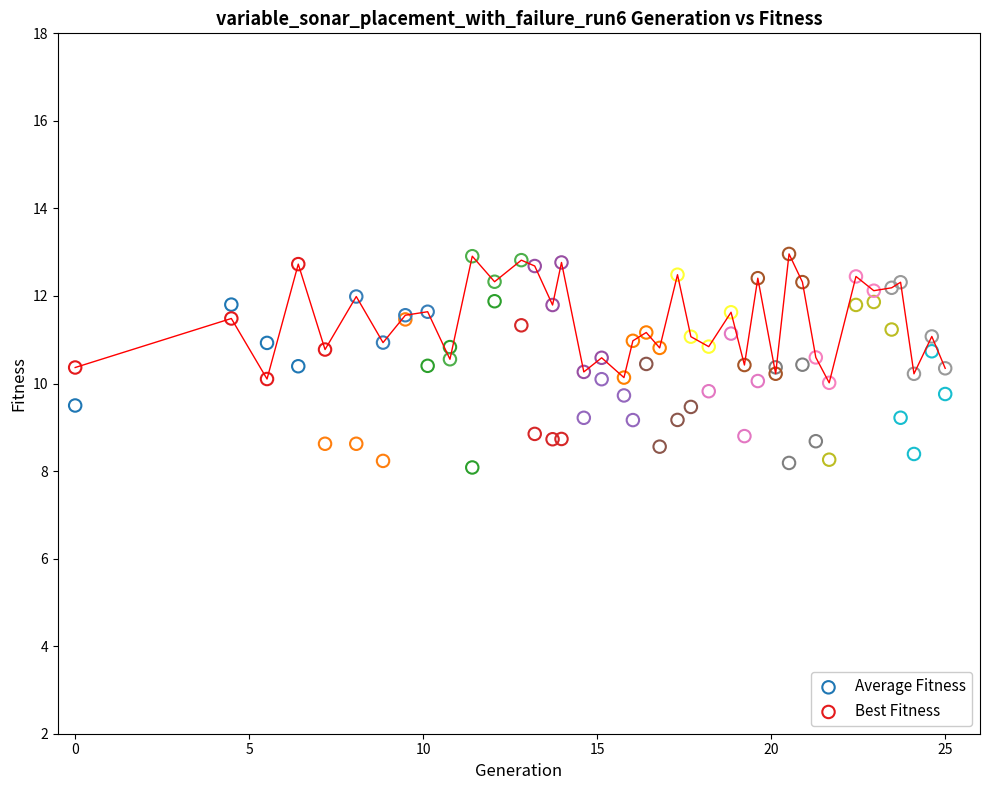

What are all the series names shown in the legend?

Average Fitness, Best Fitness